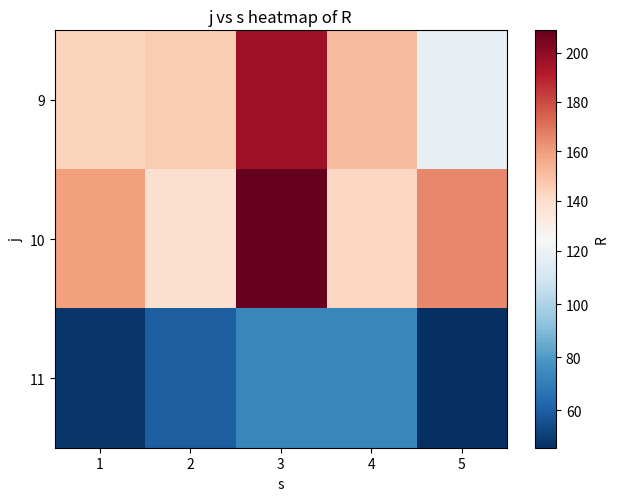

Which series has the largest range (max minus min)?

9